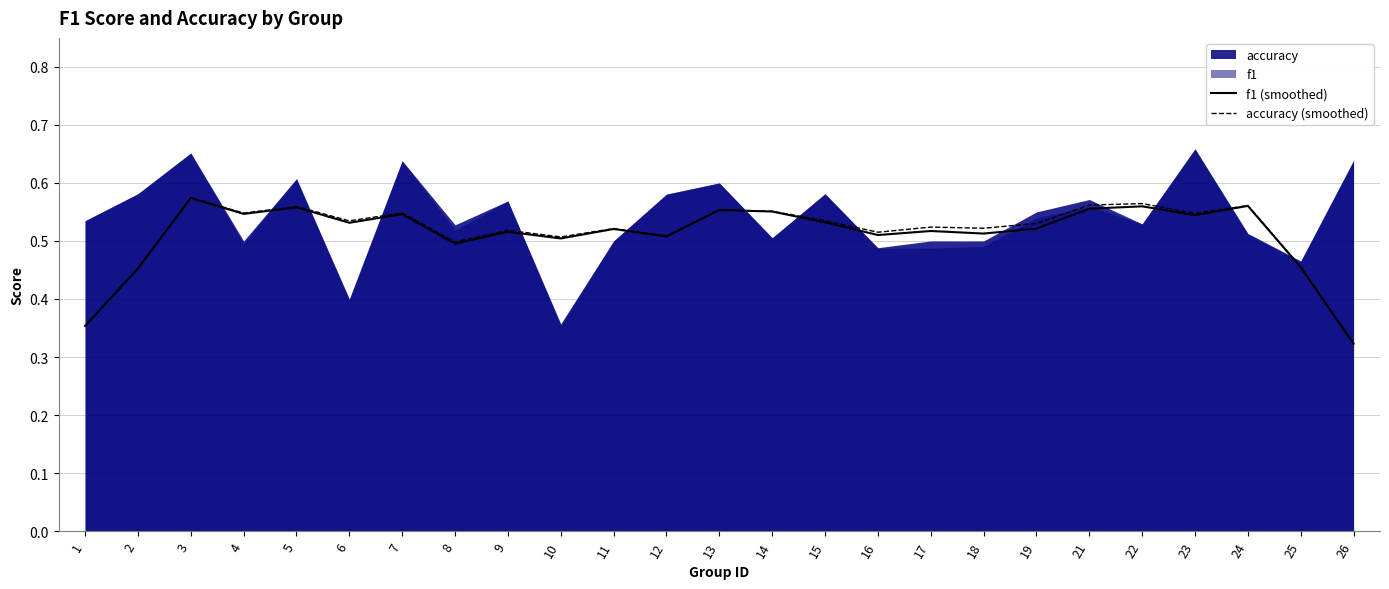

Which series has the largest total across all categories?

accuracy (smoothed)